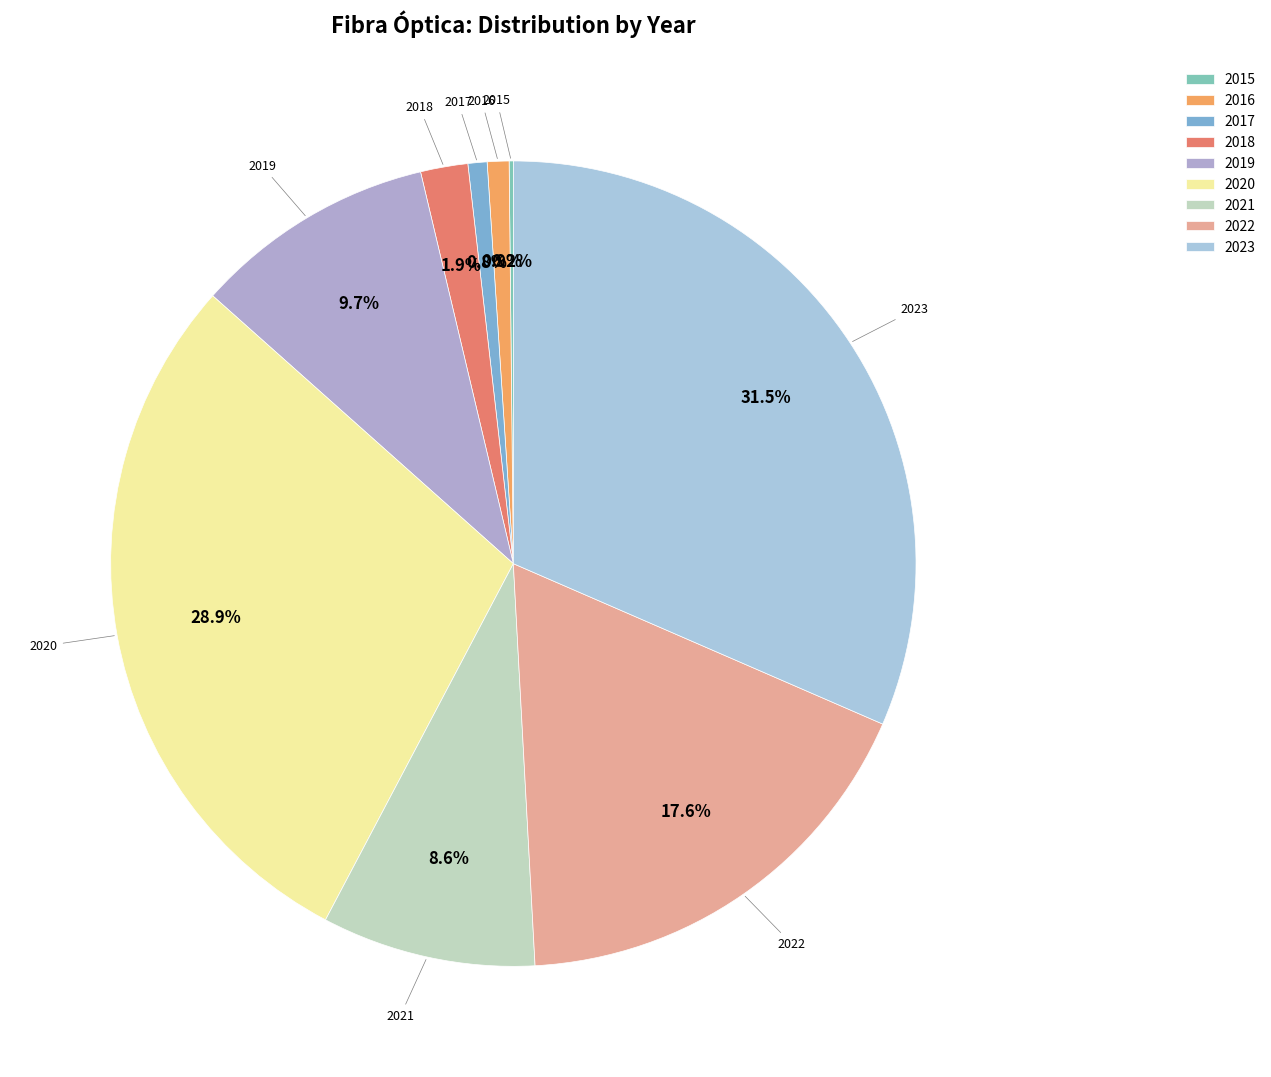

Approximately how many times larger is the value at 2020 compared to 2018?

15.2